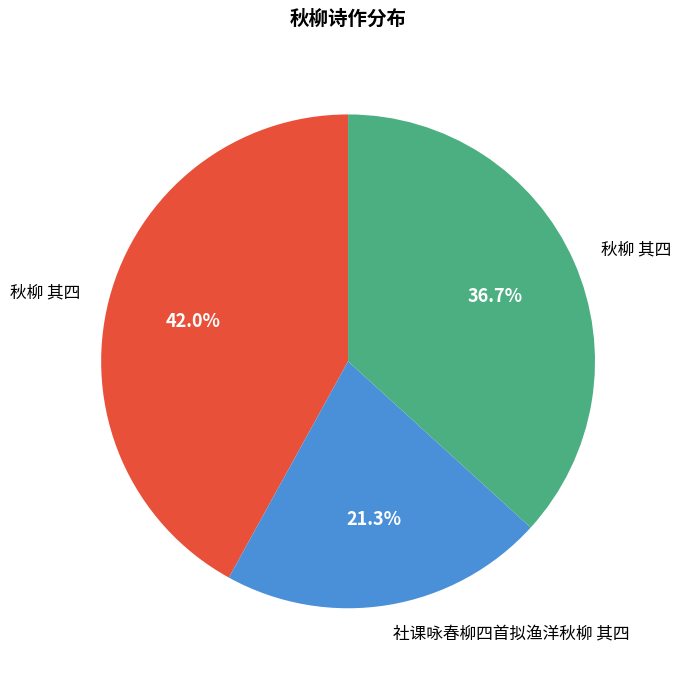

Does any single category account for the majority?

No